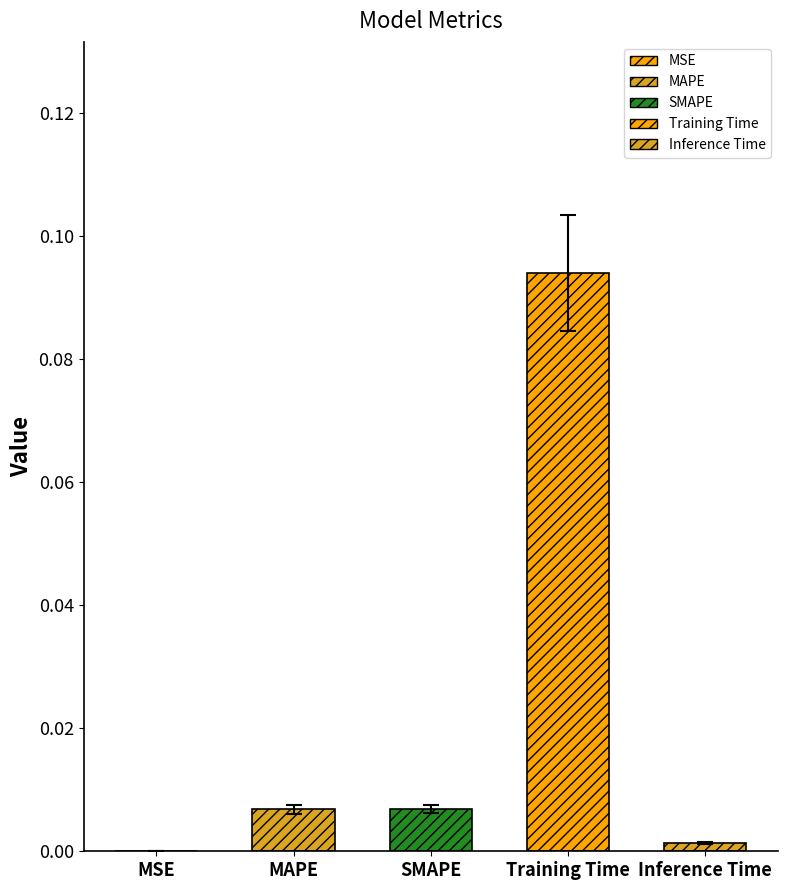

Which category has the highest value across all series?

Training Time